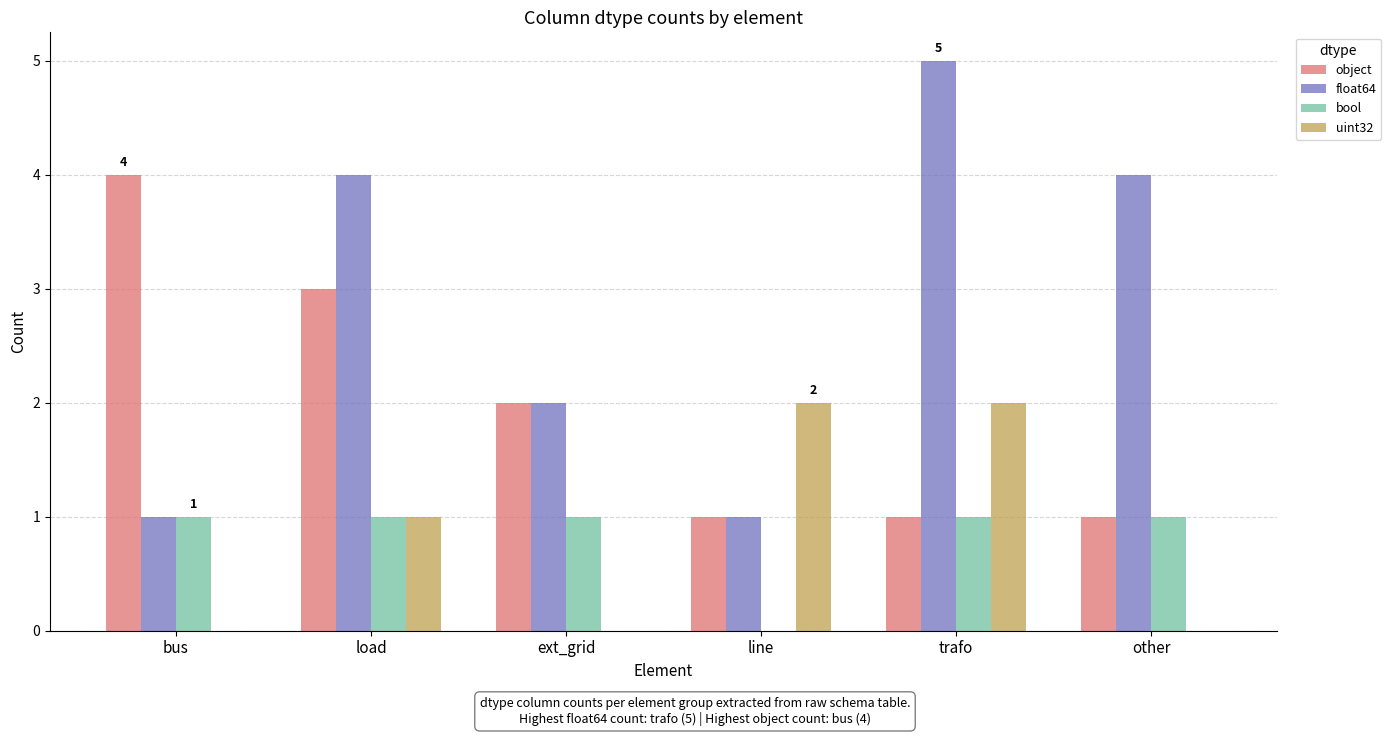

Which series has the largest total across all categories?

float64